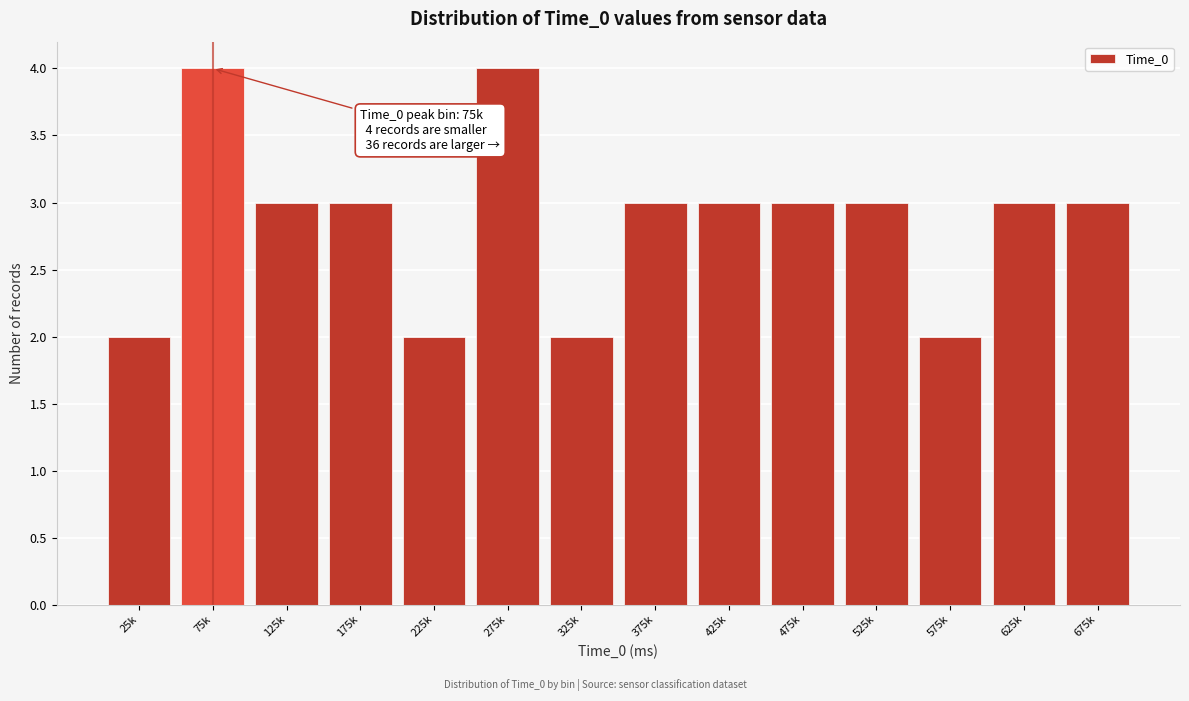

Reading left to right, what are all the values shown in this chart?

25k=2	75k=4	125k=3	175k=3	225k=2	275k=4	325k=2	375k=3	425k=3	475k=3	525k=3	575k=2	625k=3	675k=3